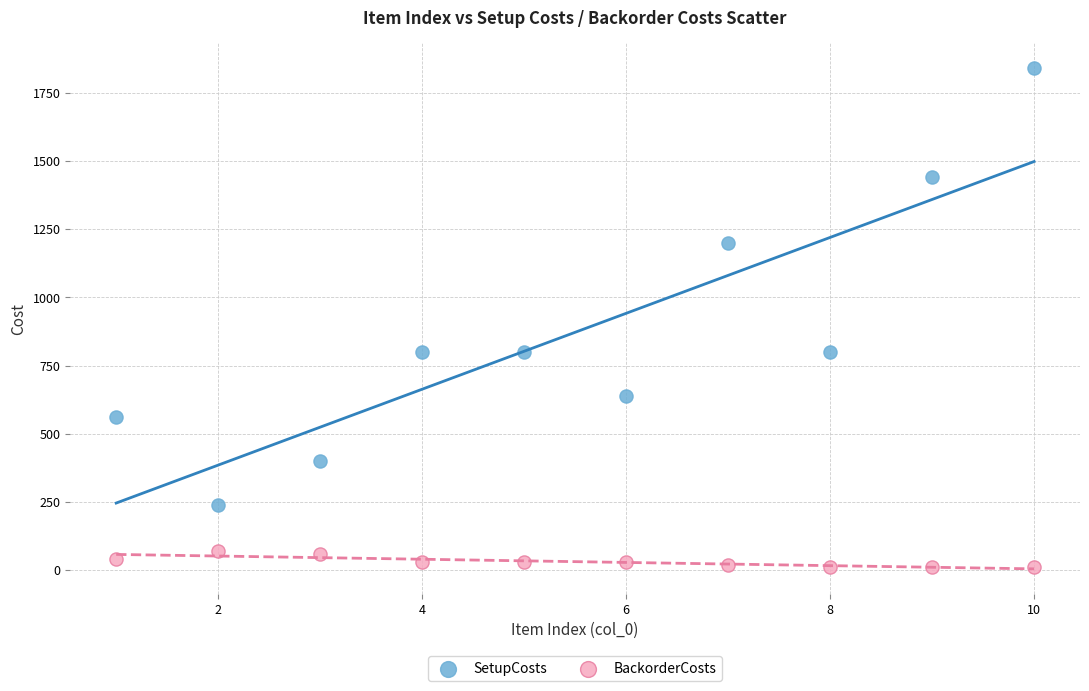

Which series has the widest spread of Y values?

SetupCosts